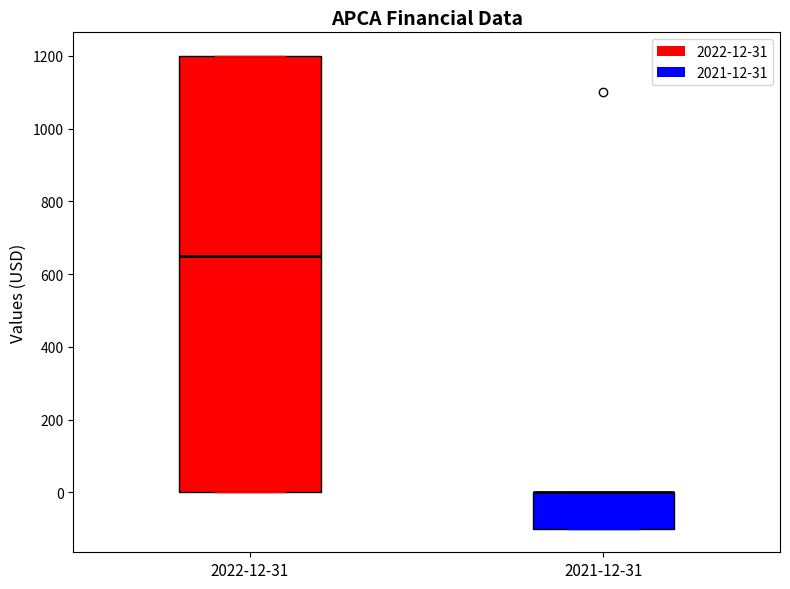

Reading left to right, transcribe this box plot: for each box, give where its median line is, the range the box spans, and where its two whiskers end, as read against the y-axis. The values are not printed on the chart, so give them approximately, as read against the axis.

2022-12-31: median 660, box 0 to 1200, whiskers 0 to 1200
2021-12-31: median 0 (drawn on the box's upper edge), box -100 to 0, whiskers -100 to 0